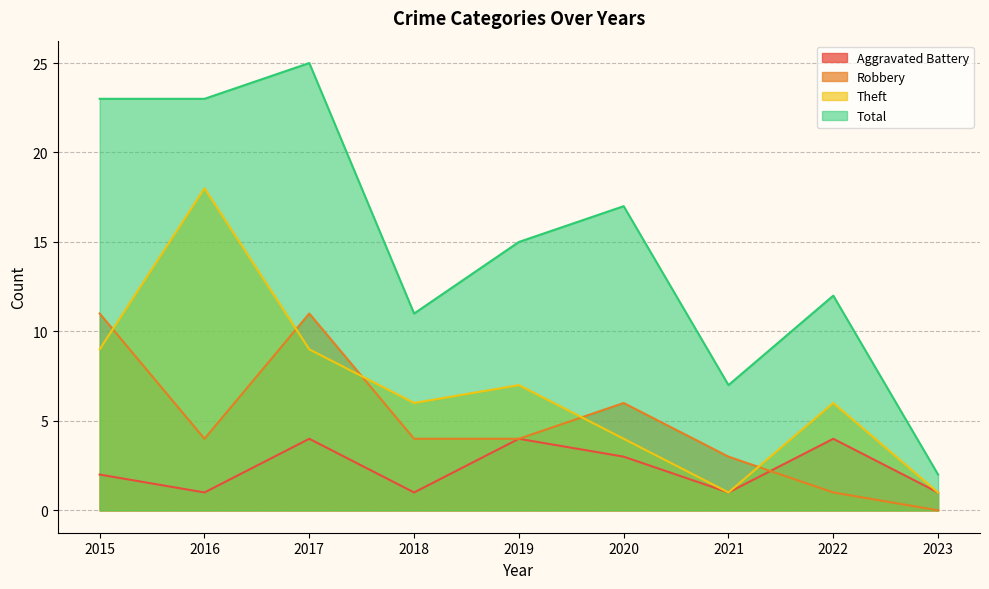

Is the value of Robbery at 2017 greater than the value of Aggravated Battery at 2016?

Yes